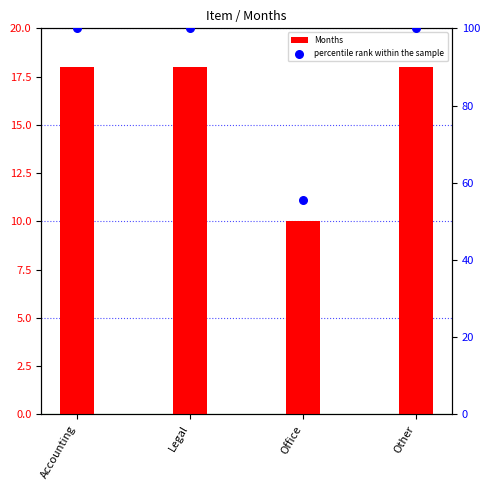

Which series has the widest spread of Y values?

percentile rank within the sample